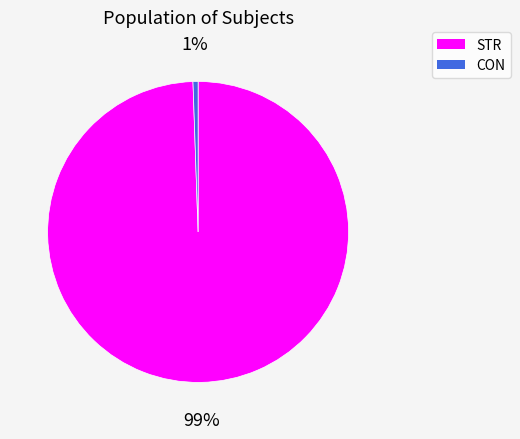

To the nearest percent, what percentage of the pie is STR?

99%